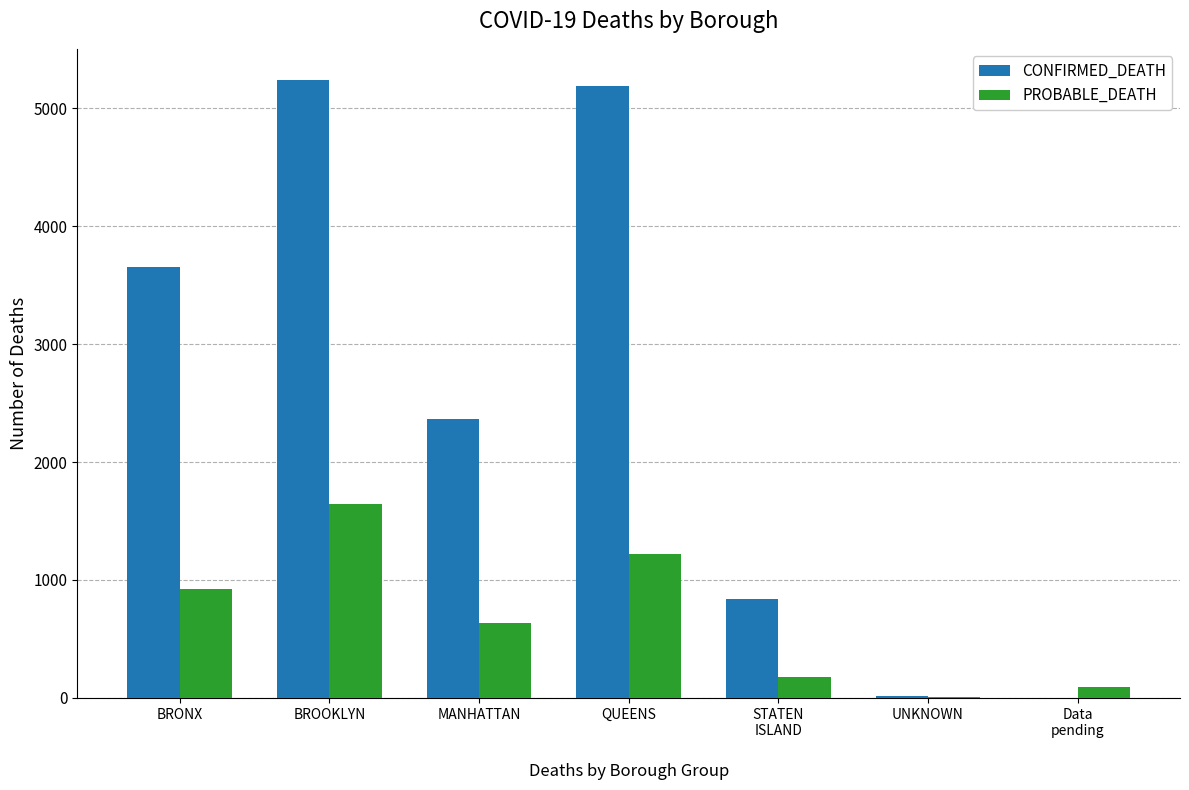

Which category has the highest value in the PROBABLE_DEATH series?

BROOKLYN